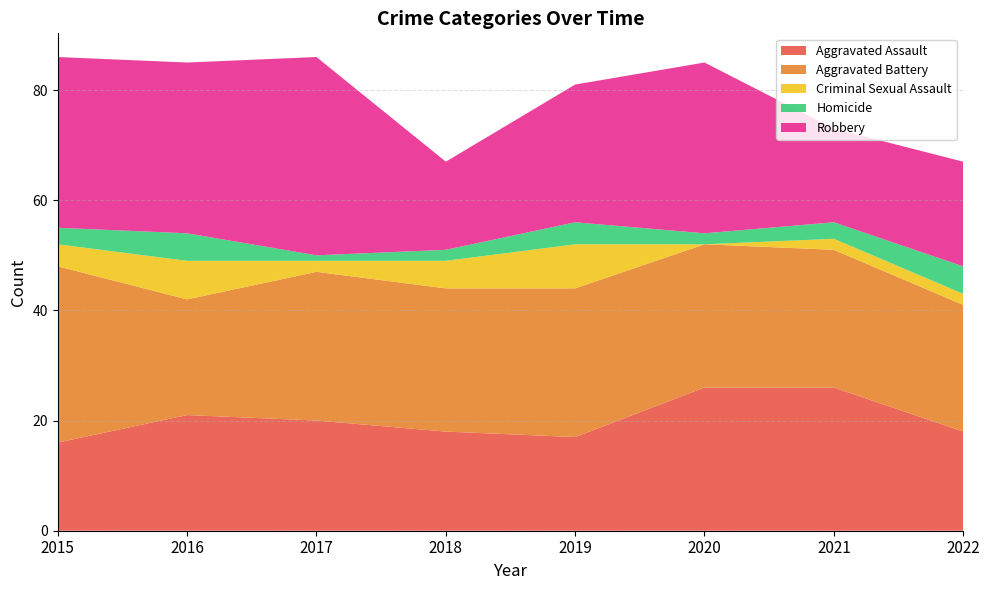

Reading right to left, what are all the values shown in this chart?

Aggravated Assault: 2022=18	2021=26	2020=26	2019=17	2018=18	2017=20	2016=21	2015=16
Aggravated Battery: 2022=23	2021=25	2020=26	2019=27	2018=26	2017=27	2016=21	2015=32
Criminal Sexual Assault: 2022=2	2021=2	2020=0	2019=8	2018=5	2017=2	2016=7	2015=4
Homicide: 2022=5	2021=3	2020=2	2019=4	2018=2	2017=1	2016=5	2015=3
Robbery: 2022=19	2021=17	2020=31	2019=25	2018=16	2017=36	2016=31	2015=31